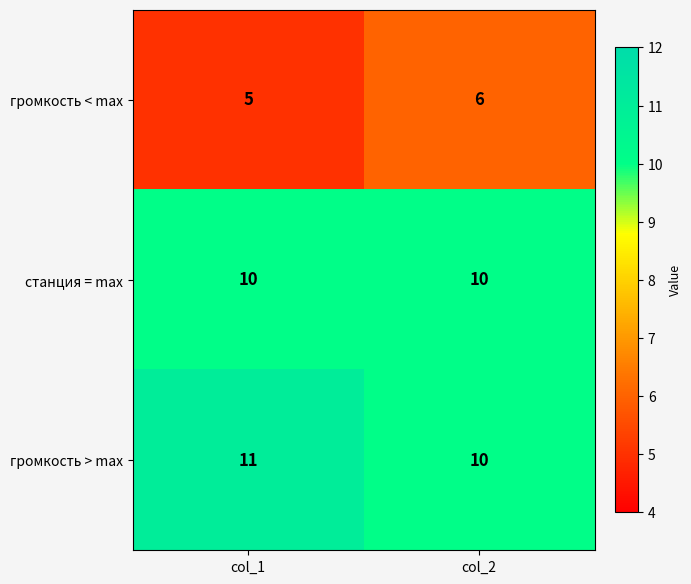

Reading left to right, what are all the values shown in this chart?

громкость < max: 5	6
станция = max: 10	10
громкость > max: 11	10